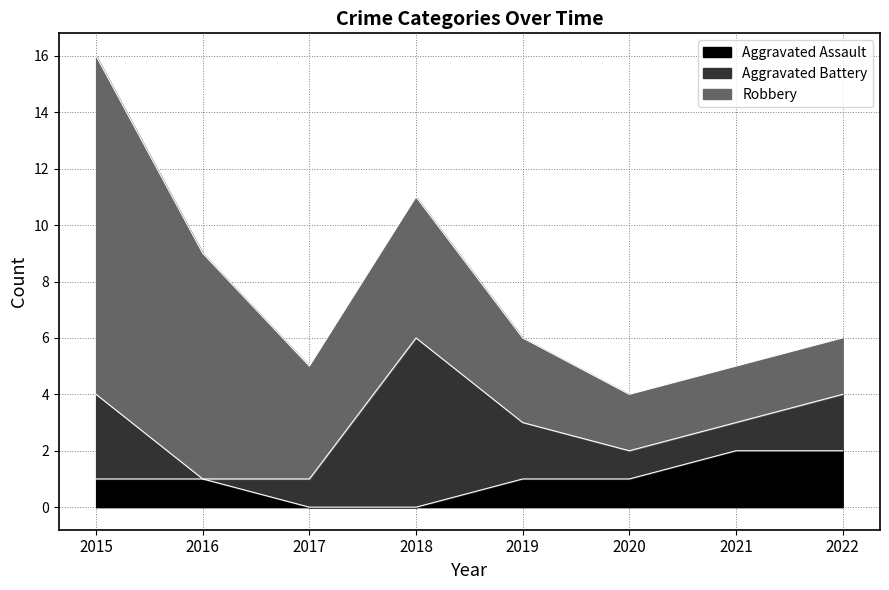

Rank the series at 2017 from highest to lowest value.

Robbery, Aggravated Battery, Aggravated Assault